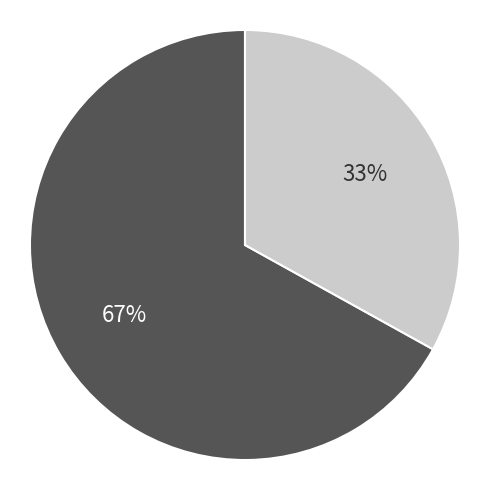

How many slices are in this pie chart?

2